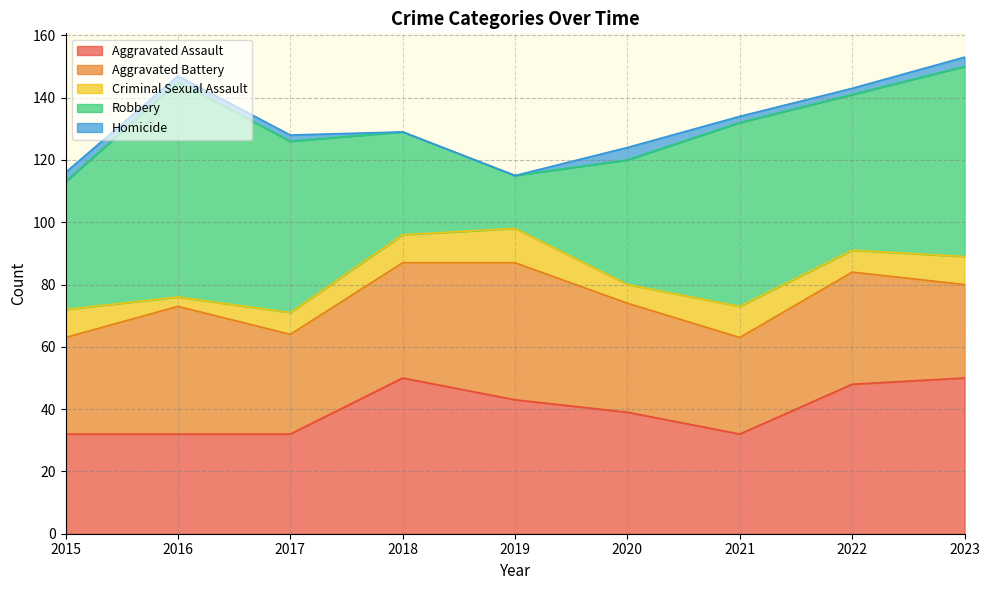

What is the spread (max minus min) of values at 2018?

50